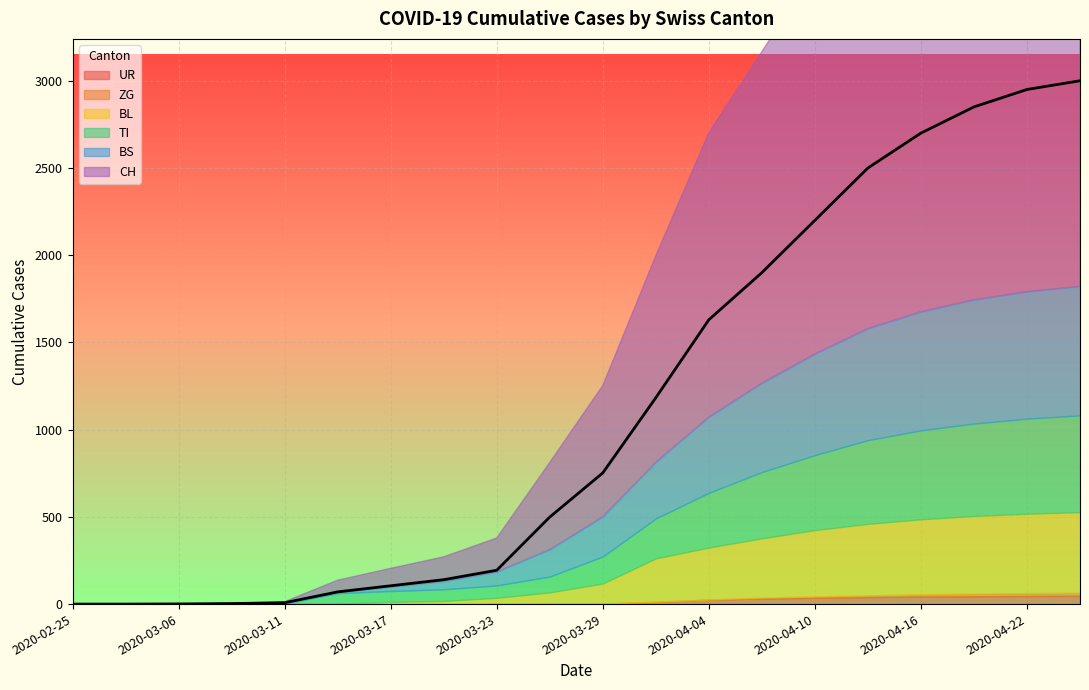

What is the value of the TI point at the 15th from the left?

430